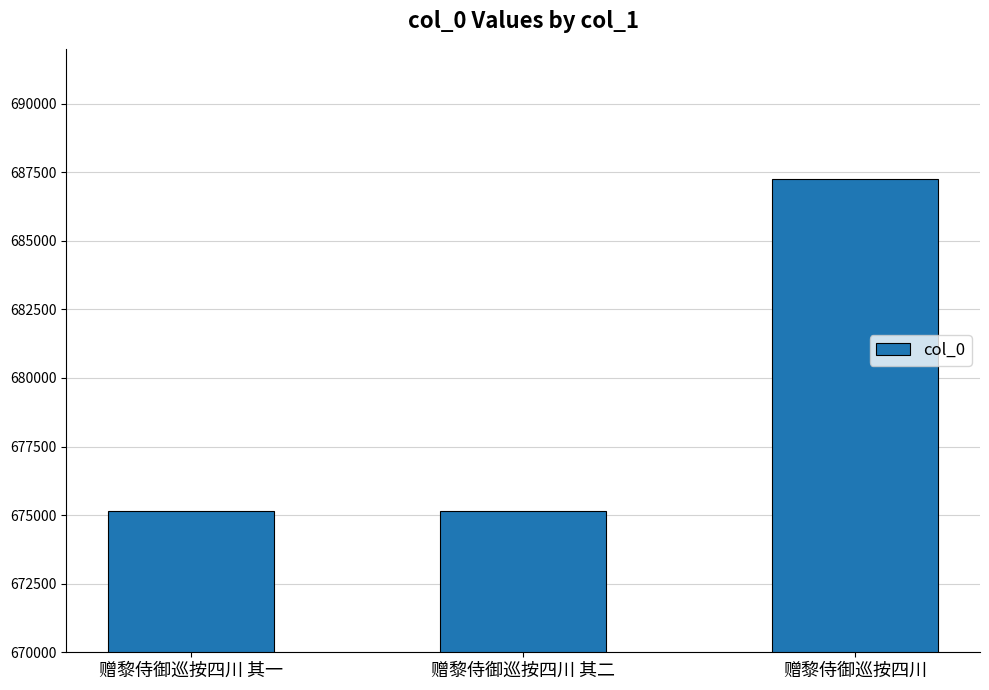

What is the sum of the values at 赠黎侍御巡按四川 其二 and 赠黎侍御巡按四川?

1362383